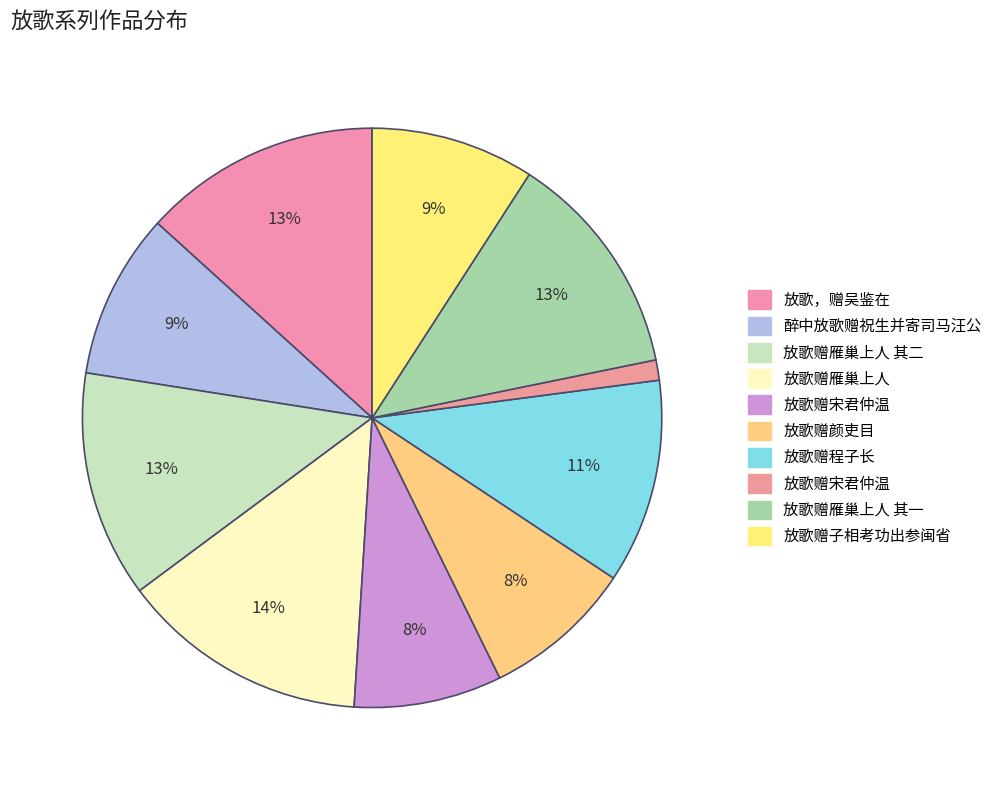

Count the number of slices in the pie.

10